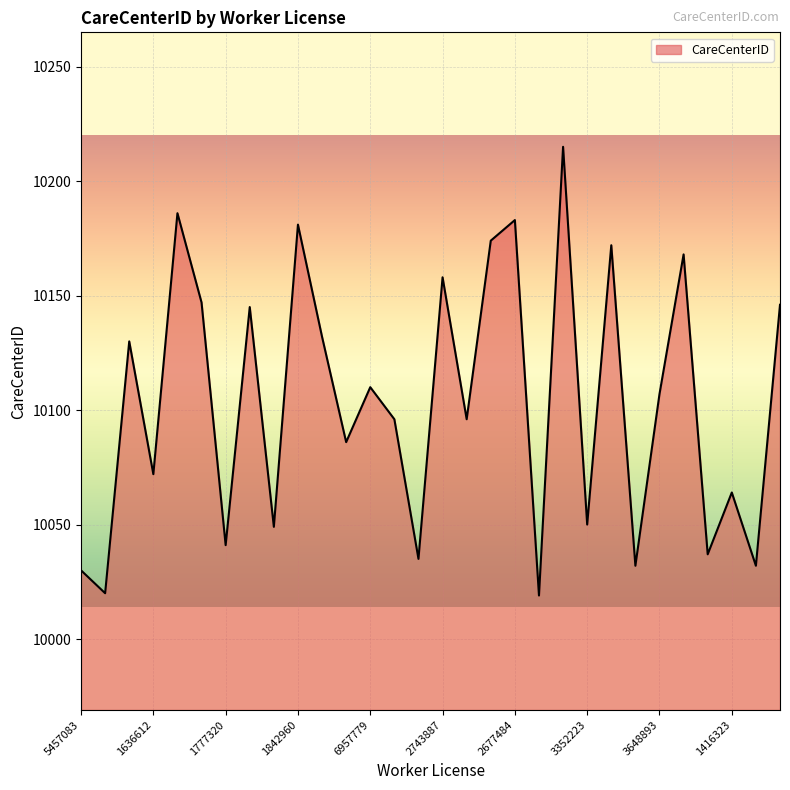

What is the greatest value displayed?

10215